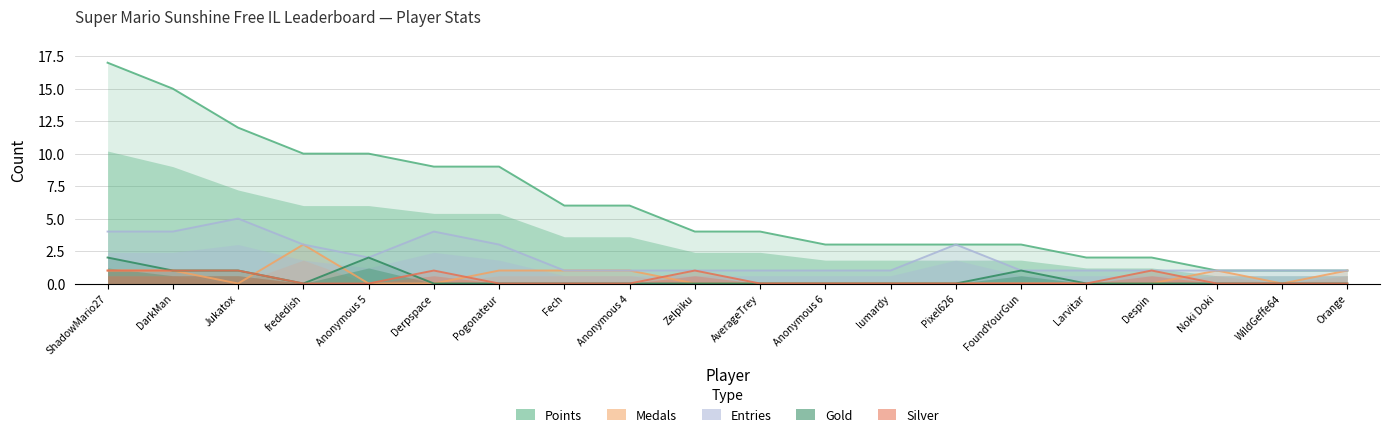

What is the difference between the maximum and minimum values in the Medals series?

3